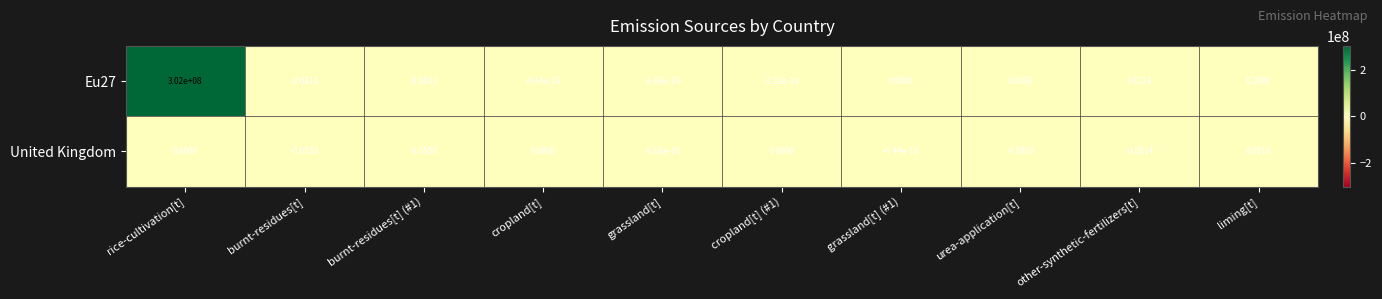

Is the value of Eu27 at liming[t] greater than the value of United Kingdom at burnt-residues[t] (#1)?

Yes